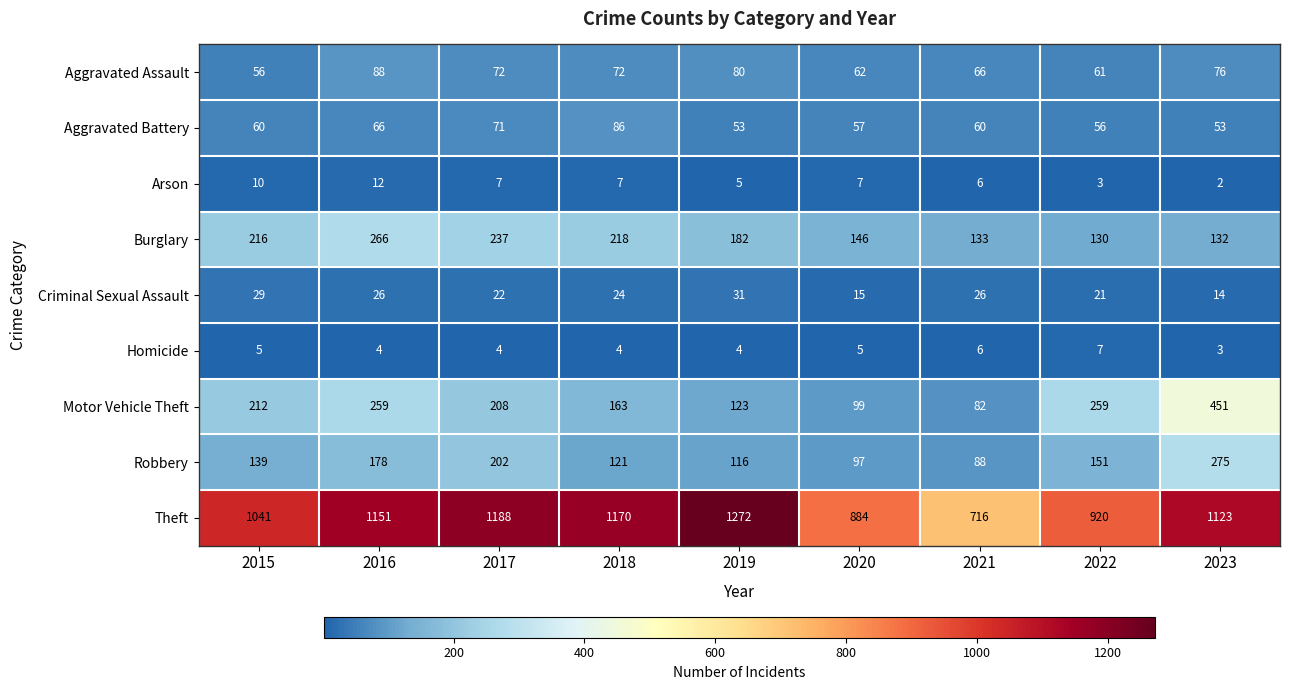

What is the sum of all Motor Vehicle Theft values?

1856